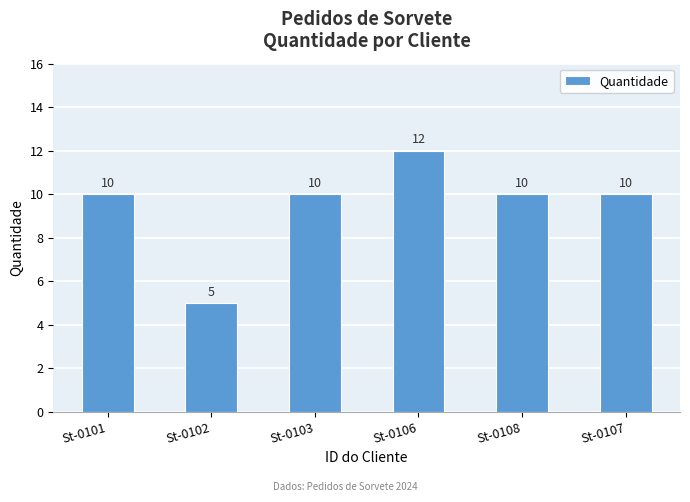

What value does the data have at St-0103?

10